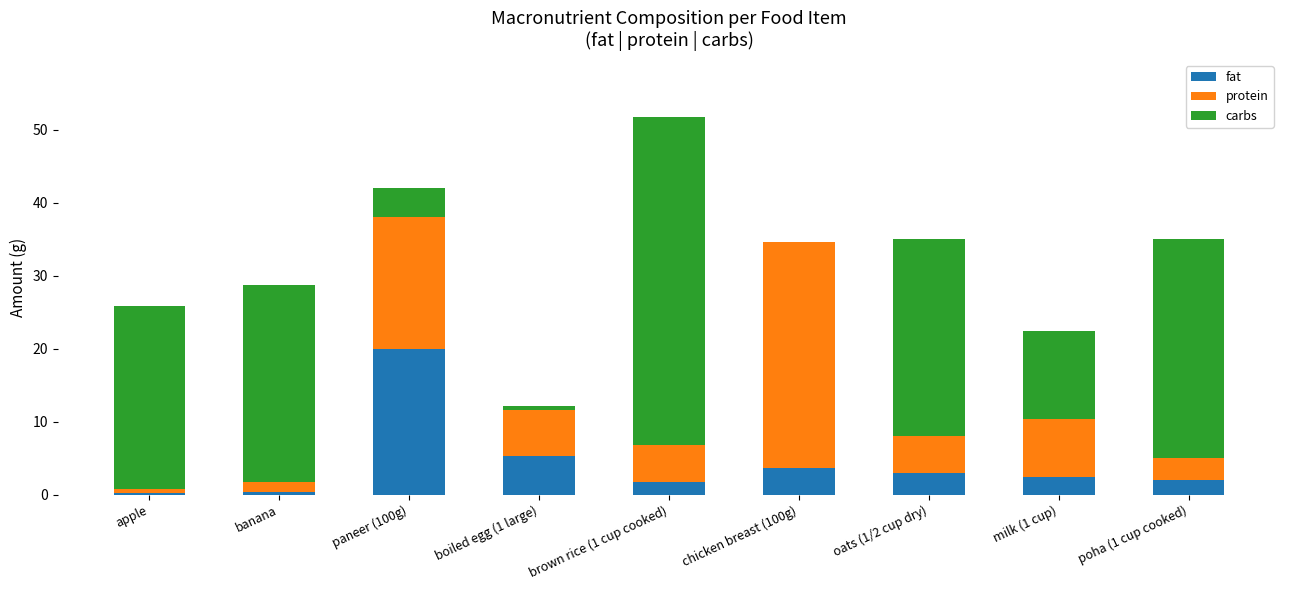

Does the chart contain stacked bars?

Yes